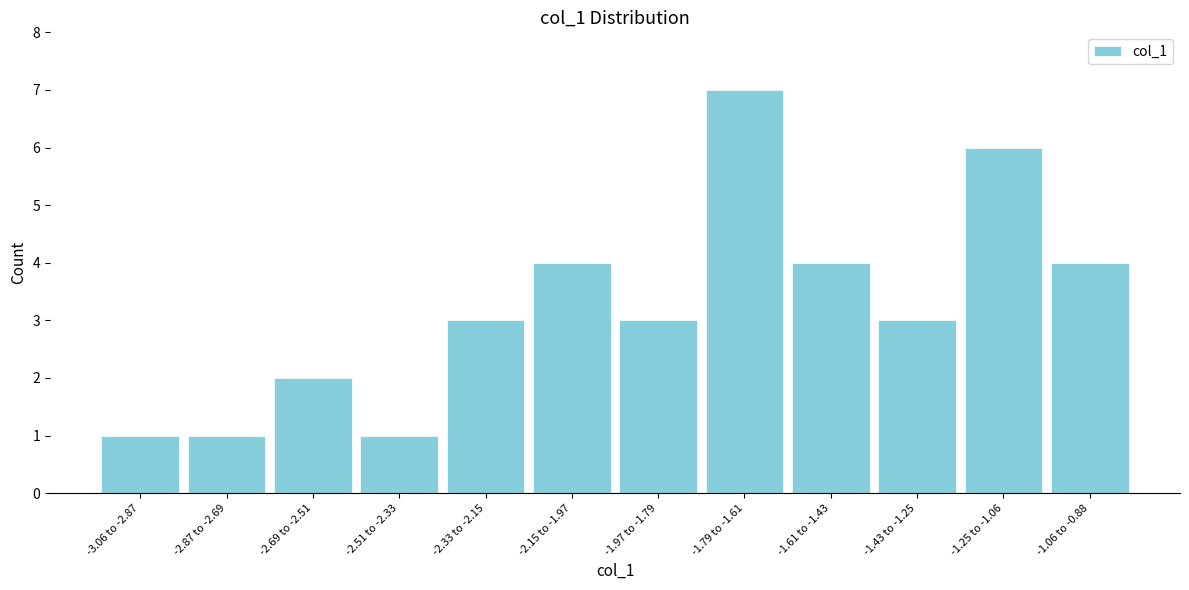

Reading left to right, extract all data points from this chart.

1	1	2	1	3	4	3	7	4	3	6	4